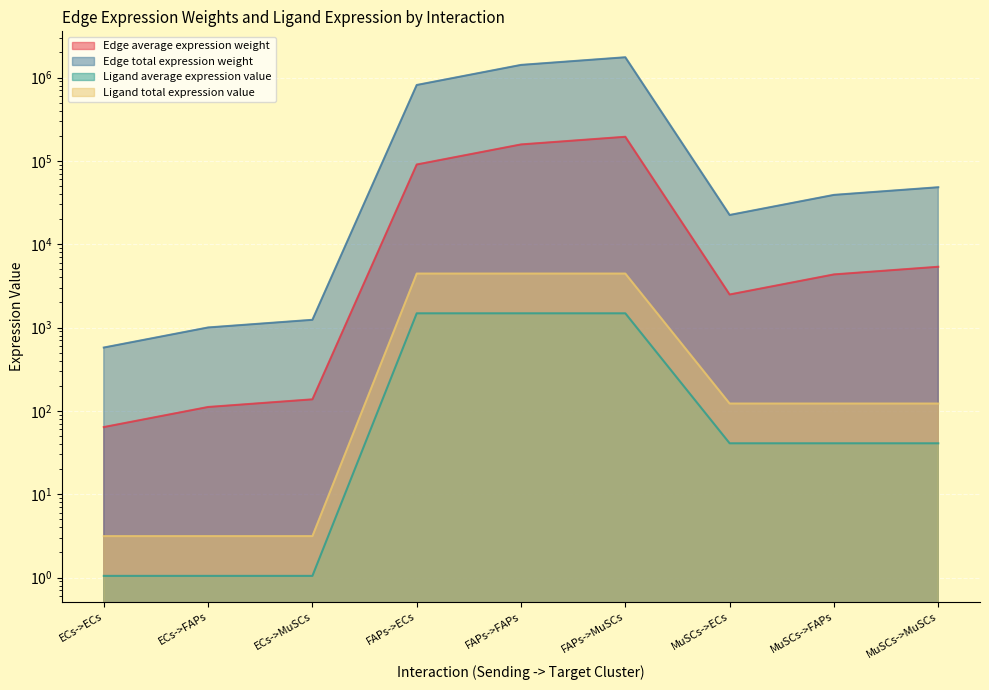

Reading left to right, transcribe all the data shown in this chart.

Edge average expression weight: 63.9	111.3	137.5	90393.6	157436.0	194492.7	2490.9	4338.3	5359.4
Edge total expression weight: 575.1	1001.7	1237.4	813542.2	1416923.7	1750434.5	22418.0	39044.8	48235.0
Ligand average expression value: 1.0	1.0	1.0	1480.9	1480.9	1480.9	40.8	40.8	40.8
Ligand total expression value: 3.1	3.1	3.1	4442.6	4442.6	4442.6	122.4	122.4	122.4